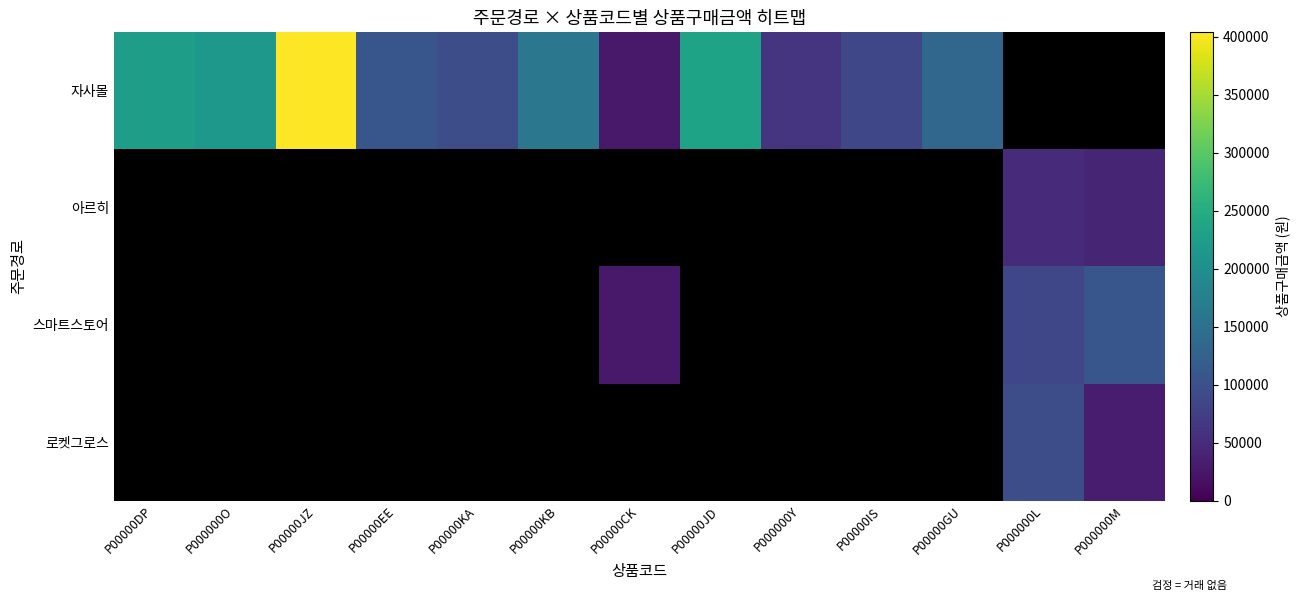

At which label does 자사몰 first exceed 160000?

P00000DP